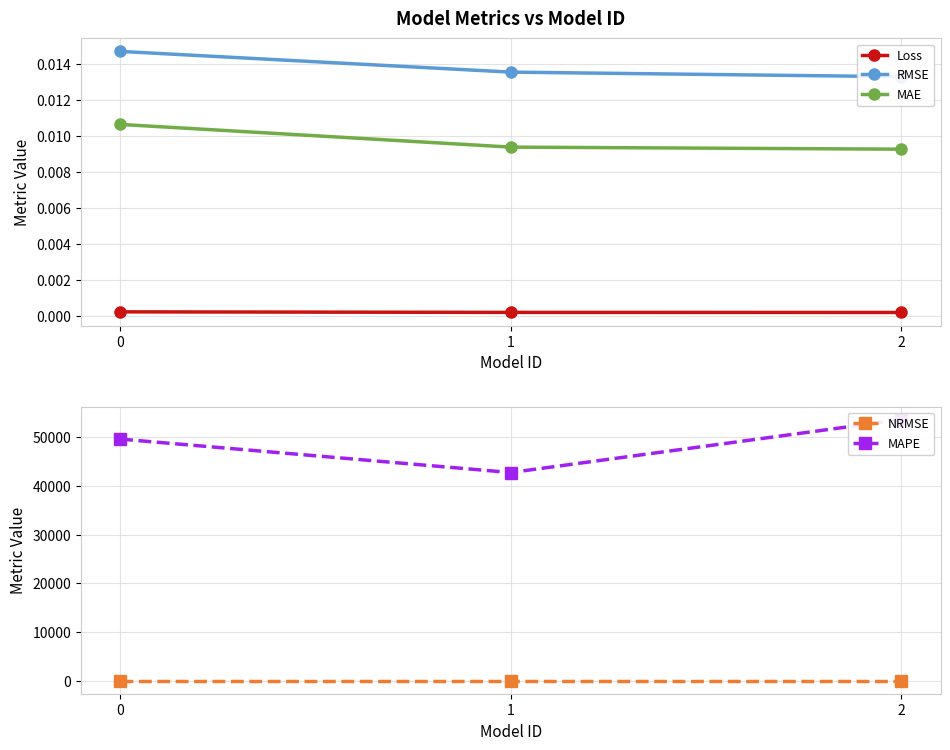

What are all the series names shown in the legend?

Loss, RMSE, MAE, NRMSE, MAPE